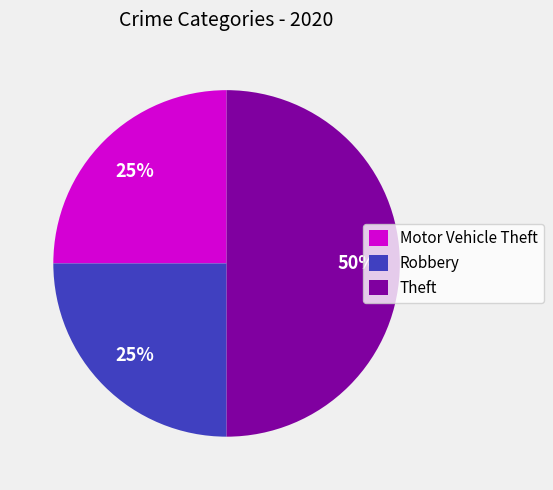

Count the number of slices in the pie.

3